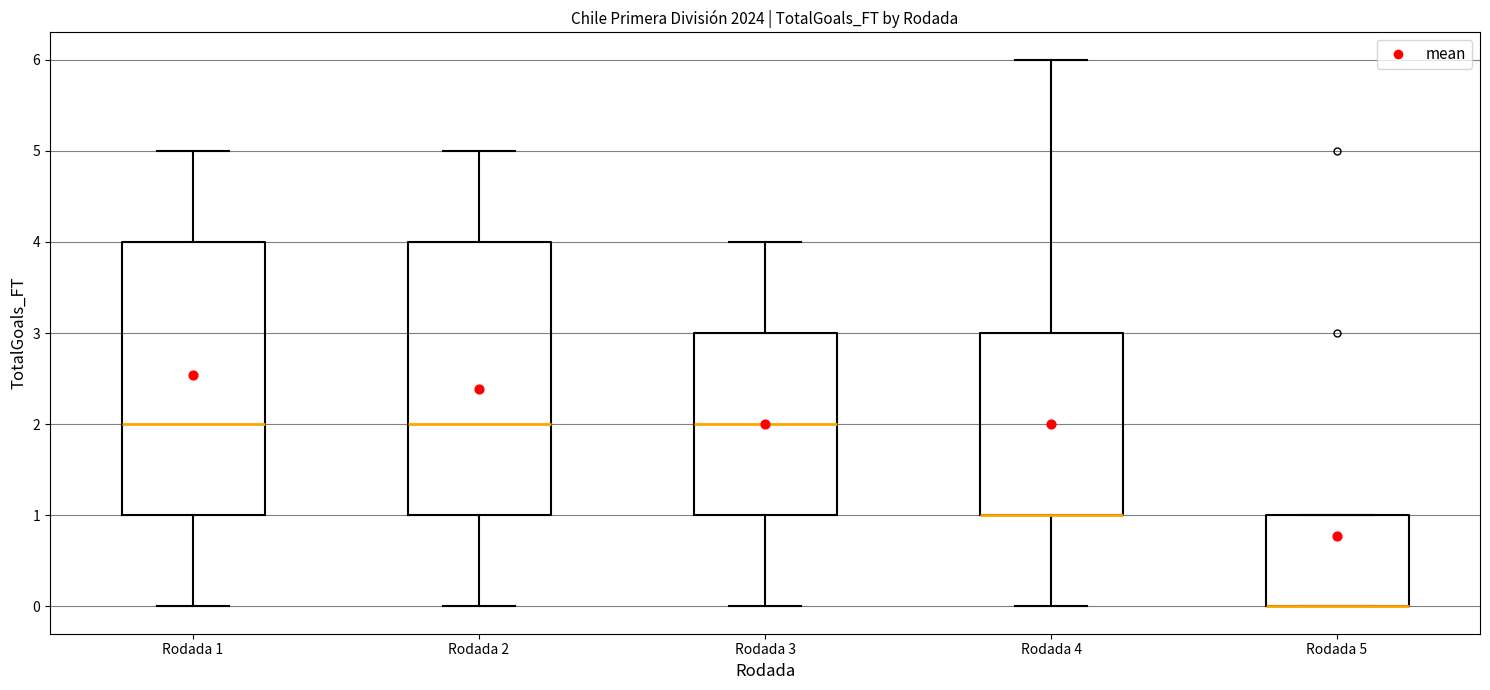

Reading left to right, transcribe this box plot: for each box, give where its median line is, the range the box spans, and where its two whiskers end, as read against the y-axis. The values are not printed on the chart, so give them approximately, as read against the axis.

Rodada 1: median 2, box 1 to 4, whiskers 0 to 5
Rodada 2: median 2, box 1 to 4, whiskers 0 to 5
Rodada 3: median 2, box 1 to 3, whiskers 0 to 4
Rodada 4: median 1 (drawn on the box's lower edge), box 1 to 3, whiskers 0 to 6
Rodada 5: median 0 (drawn on the box's lower edge), box 0 to 1, whiskers 0 to 1